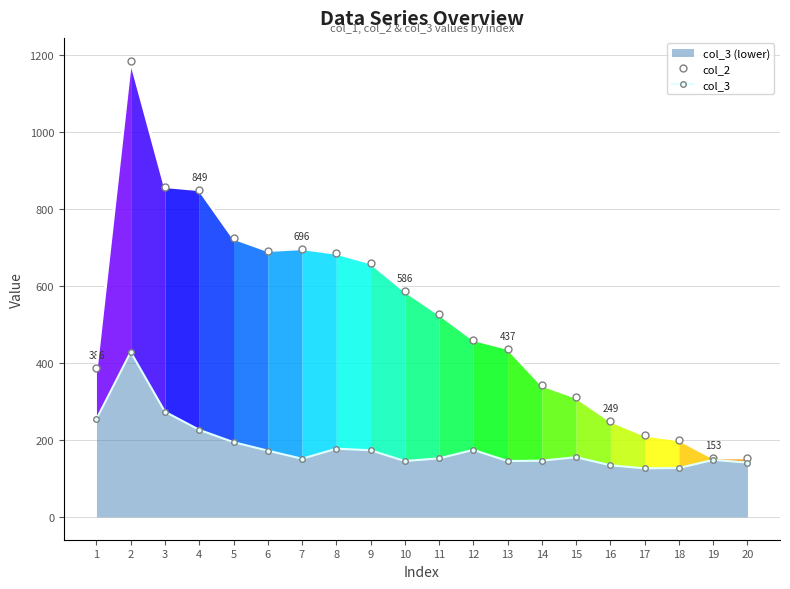

Which series has the largest total across all categories?

col_2